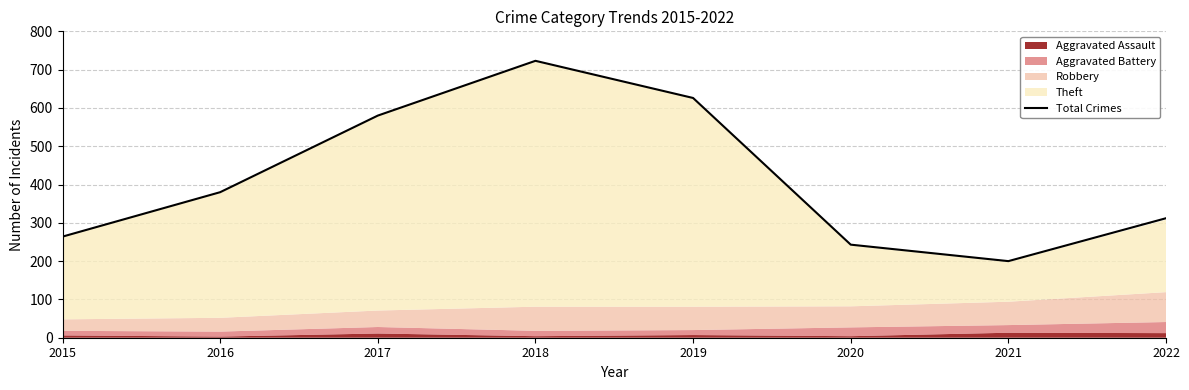

The value at 2018 is 723. True or false?

True